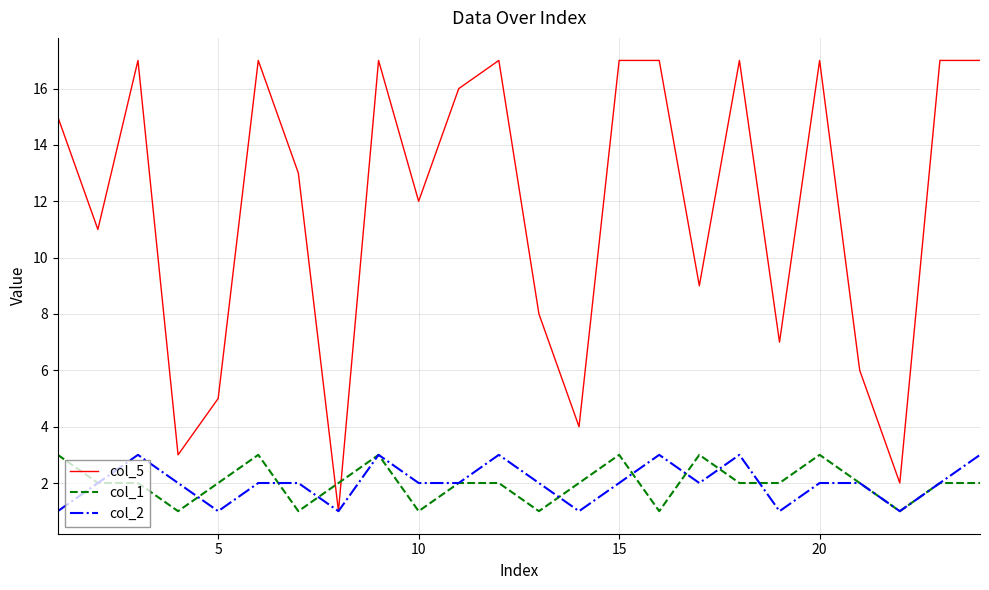

What is the sum of all col_2 values?

48